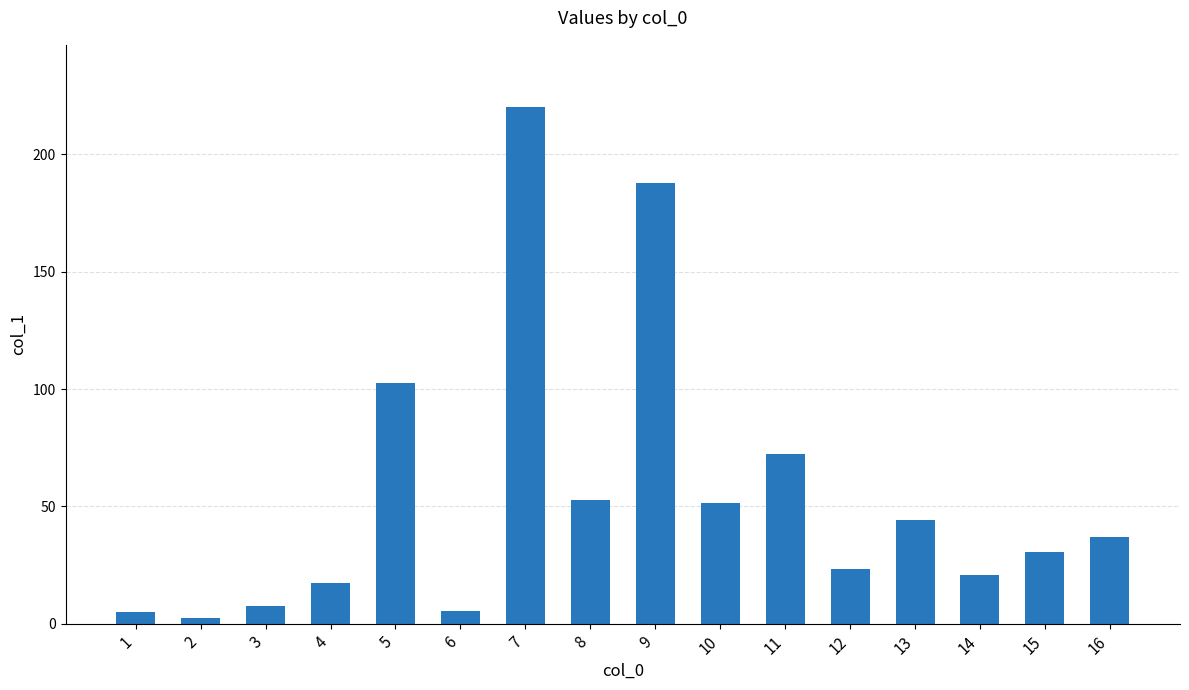

How many bars are there in total?

16